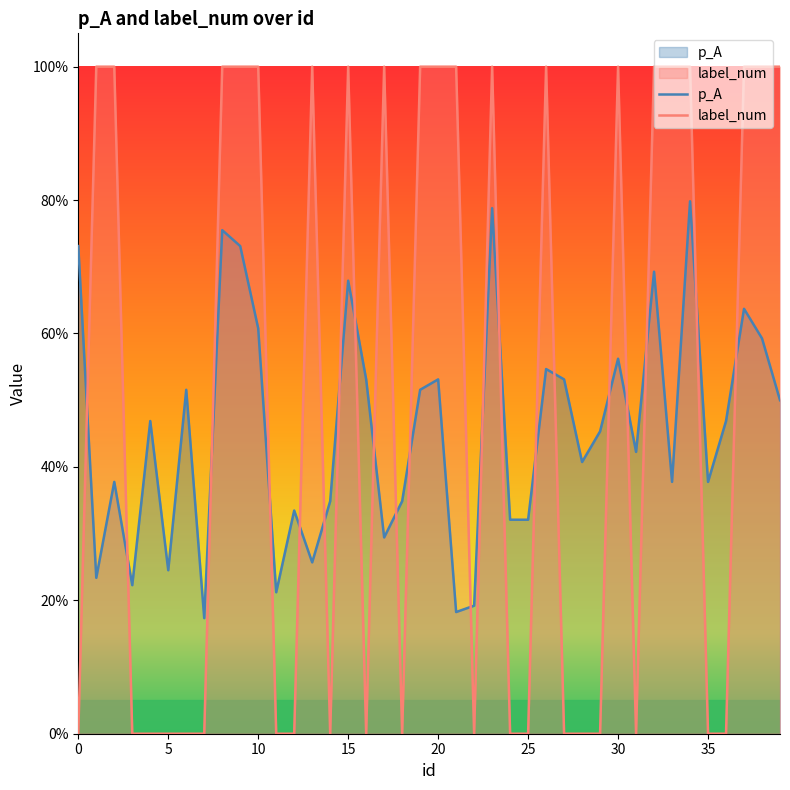

What is the greatest value displayed?

1.0